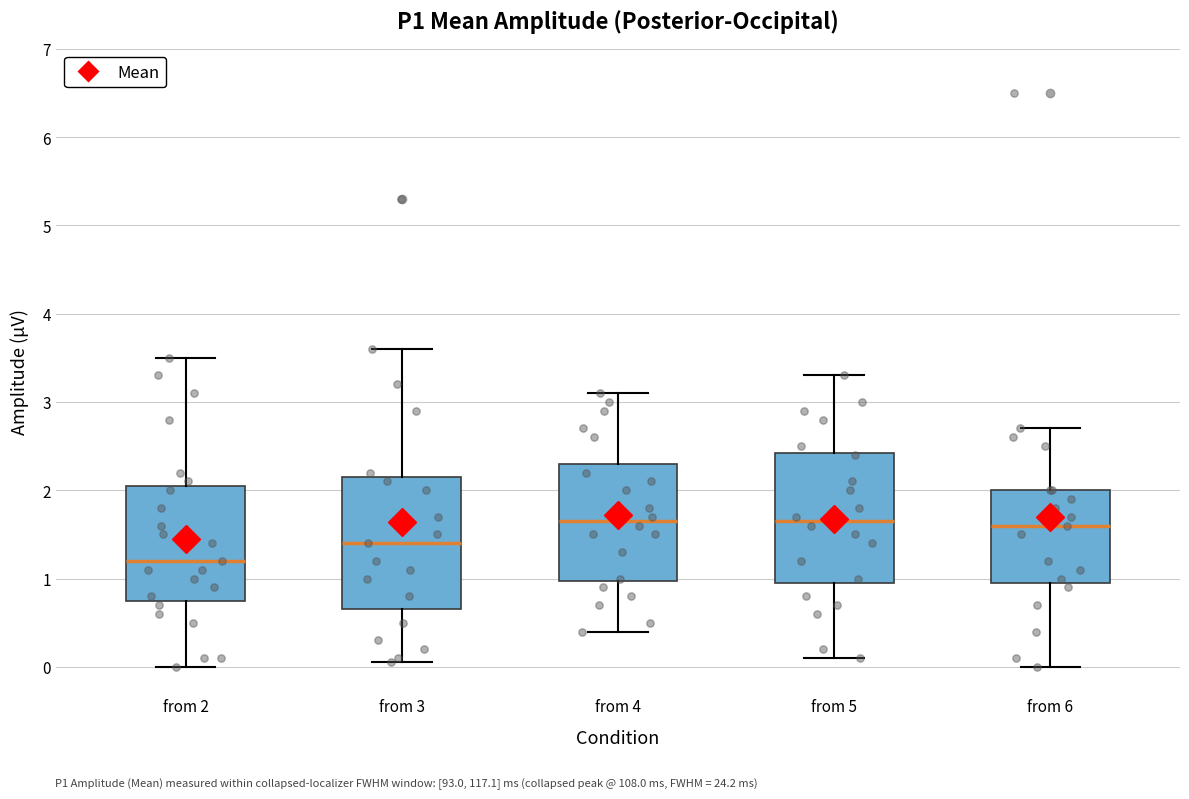

Reading left to right, read every box against the y-axis: the position of its median line, the range the box covers, and the ends of its whiskers. The values are not printed on the chart, so give them approximately, as read against the axis.

from 2: median 1.2, box 0.8 to 2.1, whiskers 0.0 to 3.5
from 3: median 1.4, box 0.7 to 2.2, whiskers 0.1 to 3.6
from 4: median 1.7, box 1.0 to 2.3, whiskers 0.4 to 3.1
from 5: median 1.7, box 1.0 to 2.4, whiskers 0.1 to 3.3
from 6: median 1.6, box 1.0 to 2.0, whiskers 0.0 to 2.7